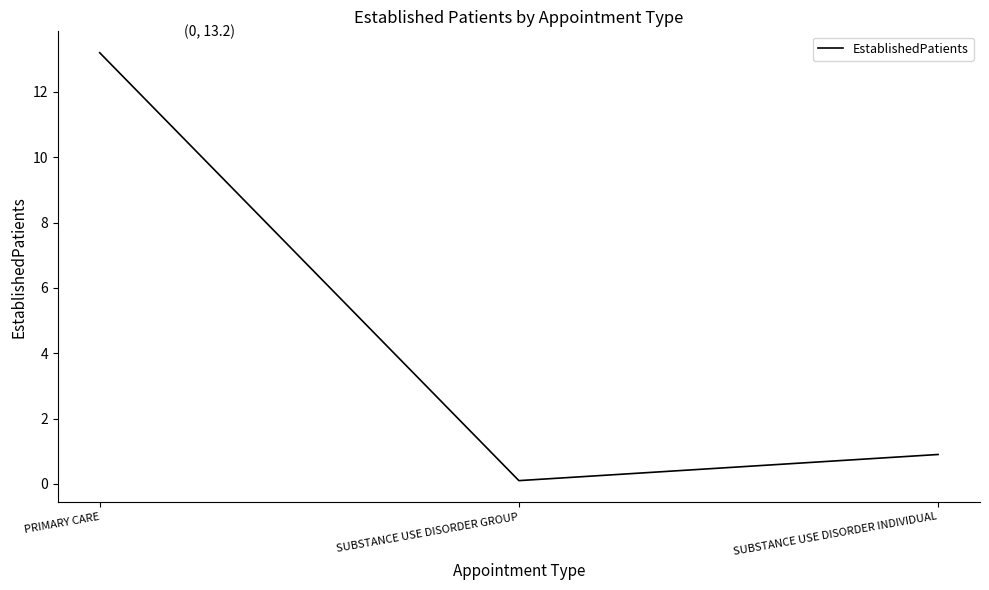

List the labels in order of value, smallest first.

SUBSTANCE USE DISORDER GROUP, SUBSTANCE USE DISORDER INDIVIDUAL, PRIMARY CARE